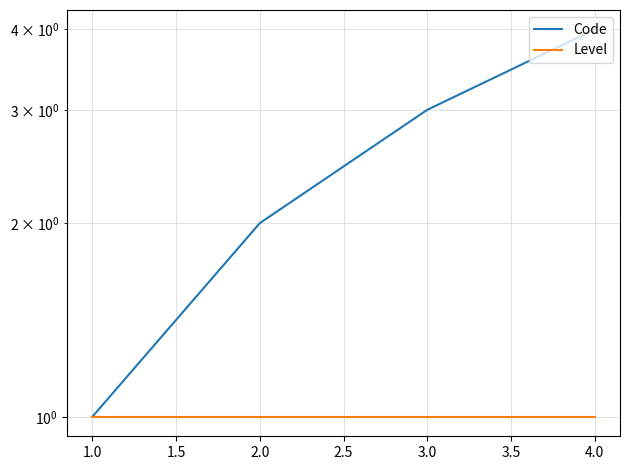

What are all the series names shown in the legend?

Code, Level